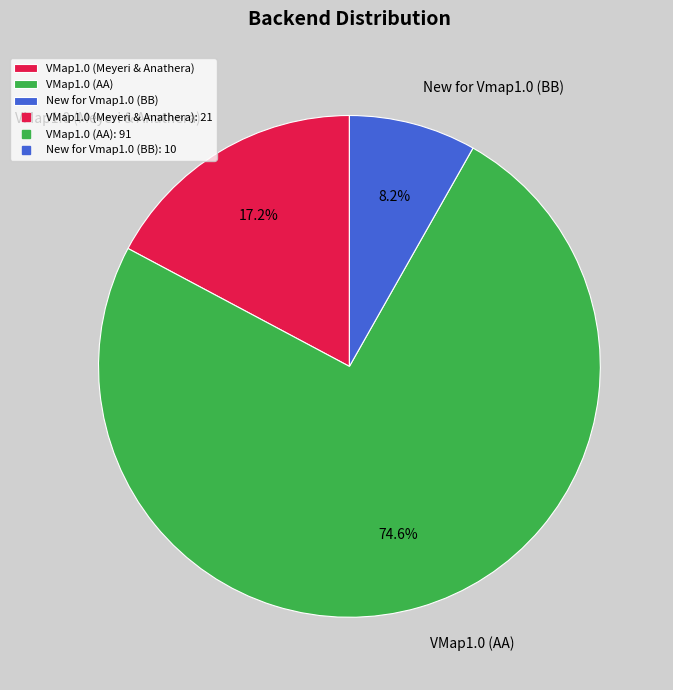

What is the ratio of the value at New for Vmap1.0 (BB) to the value at VMap1.0 (Meyeri & Anathera)?

0.5